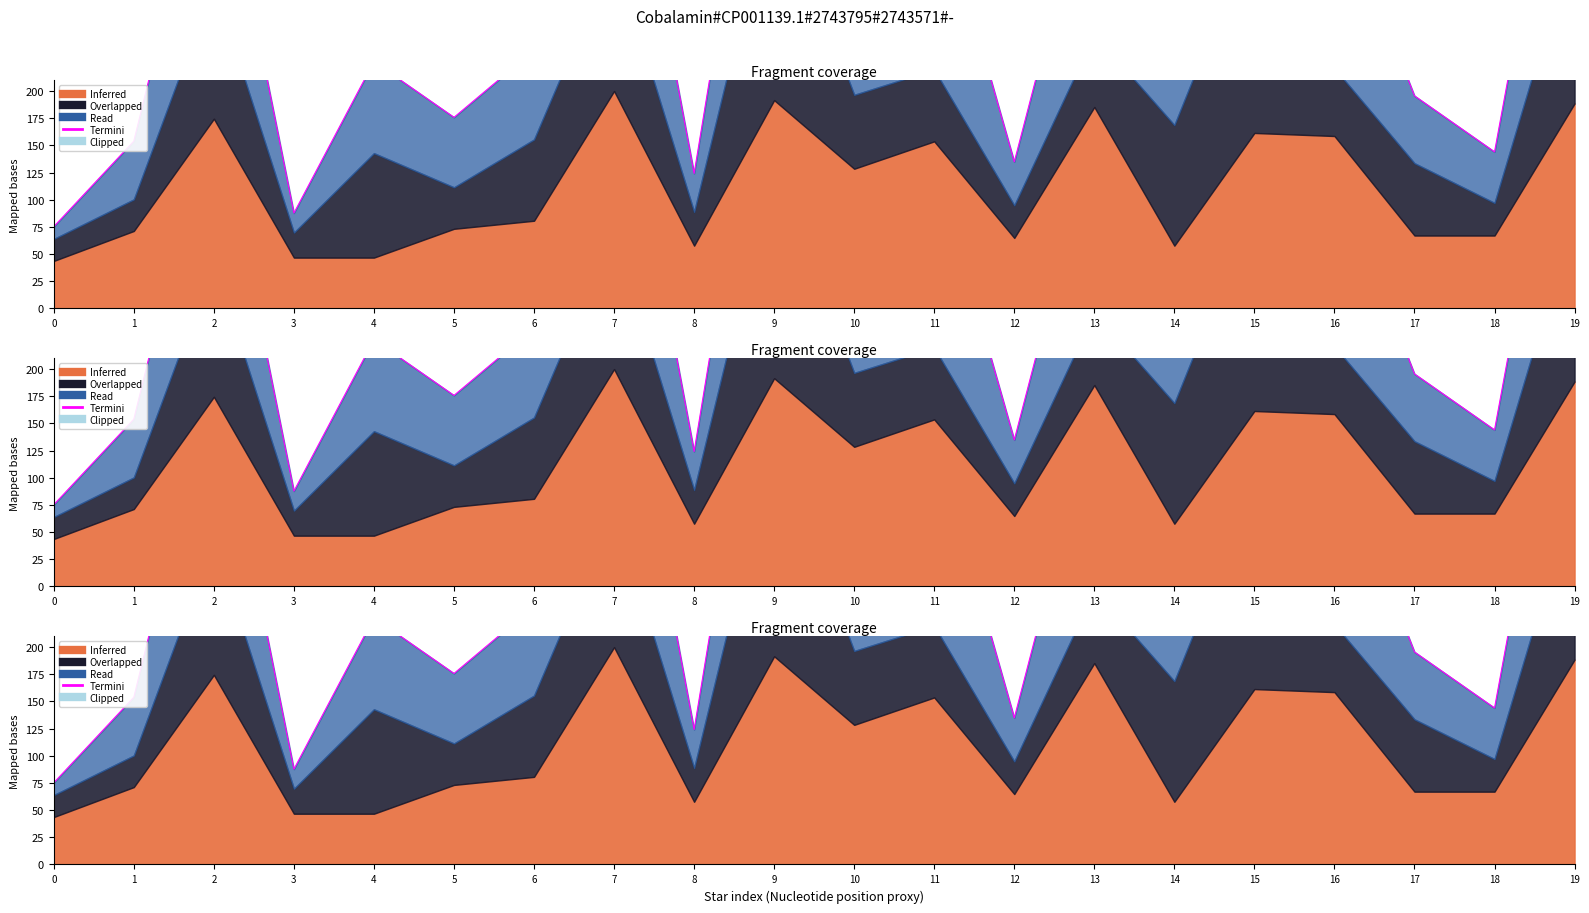

Where is the data nearest to the value 323?

10